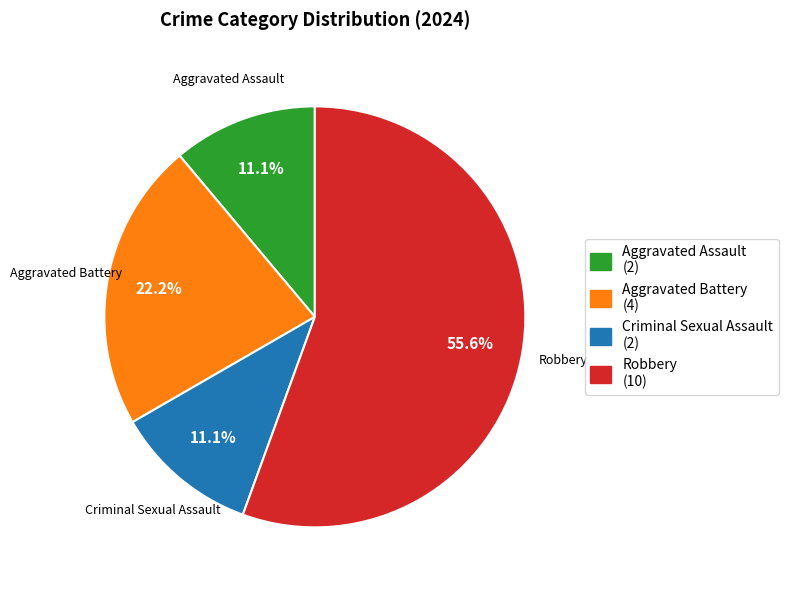

What is the ratio of the value at Criminal Sexual Assault to the value at Robbery?

0.2